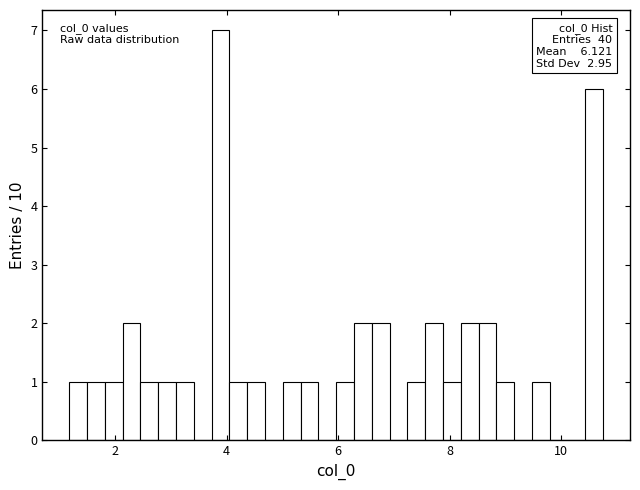

Around what value on the x-axis is the tallest bar? Give the approximate position of its centre, as read against the axis.

3.8